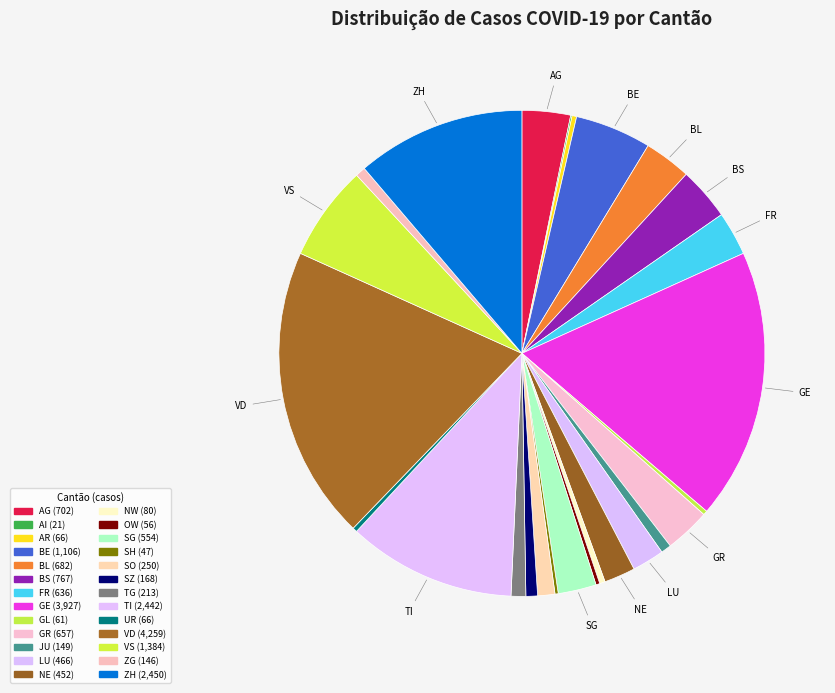

How many segments does this pie chart have?

26